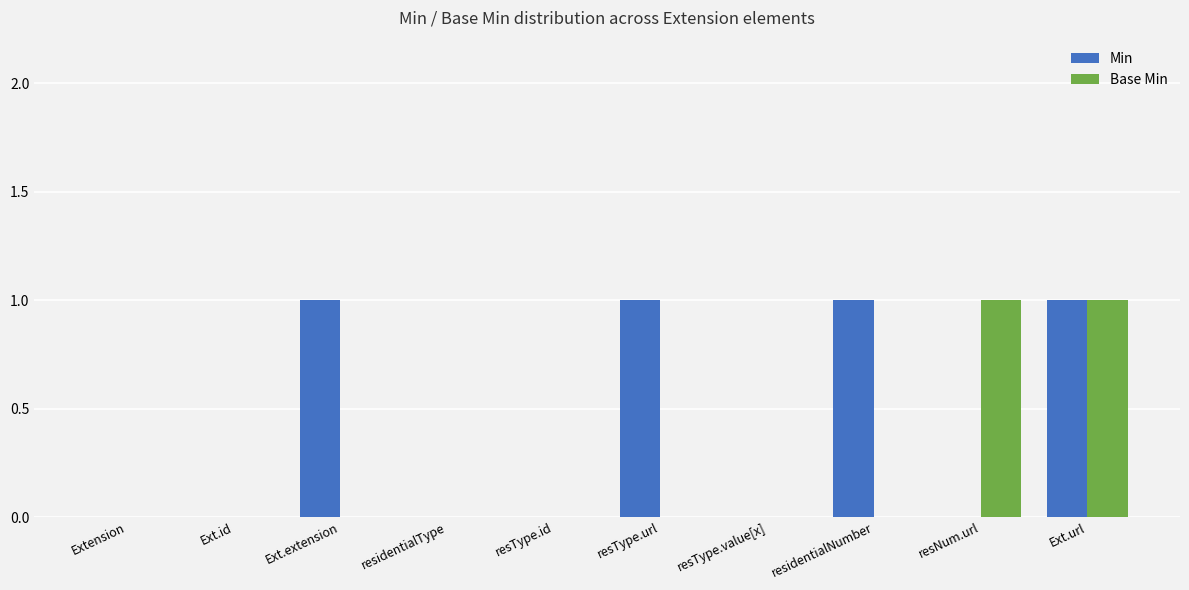

What are all the series names shown in the legend?

Min, Base Min